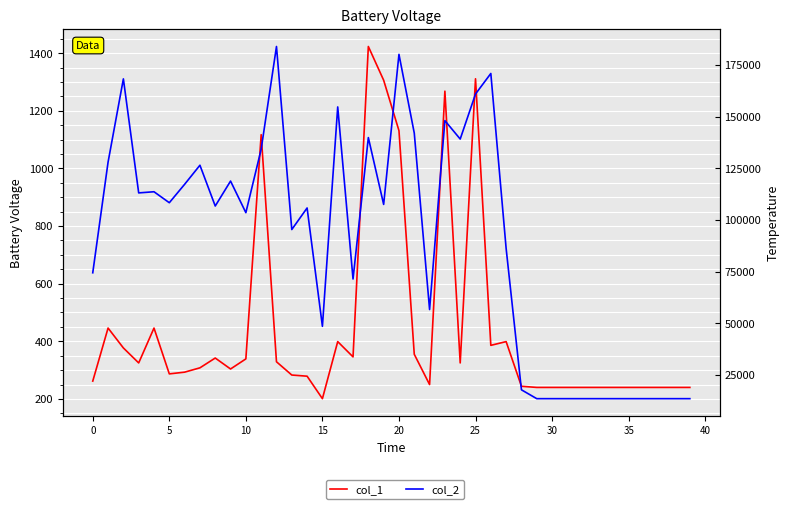

At 27, list the series in order from smallest to largest.

col_1, col_2